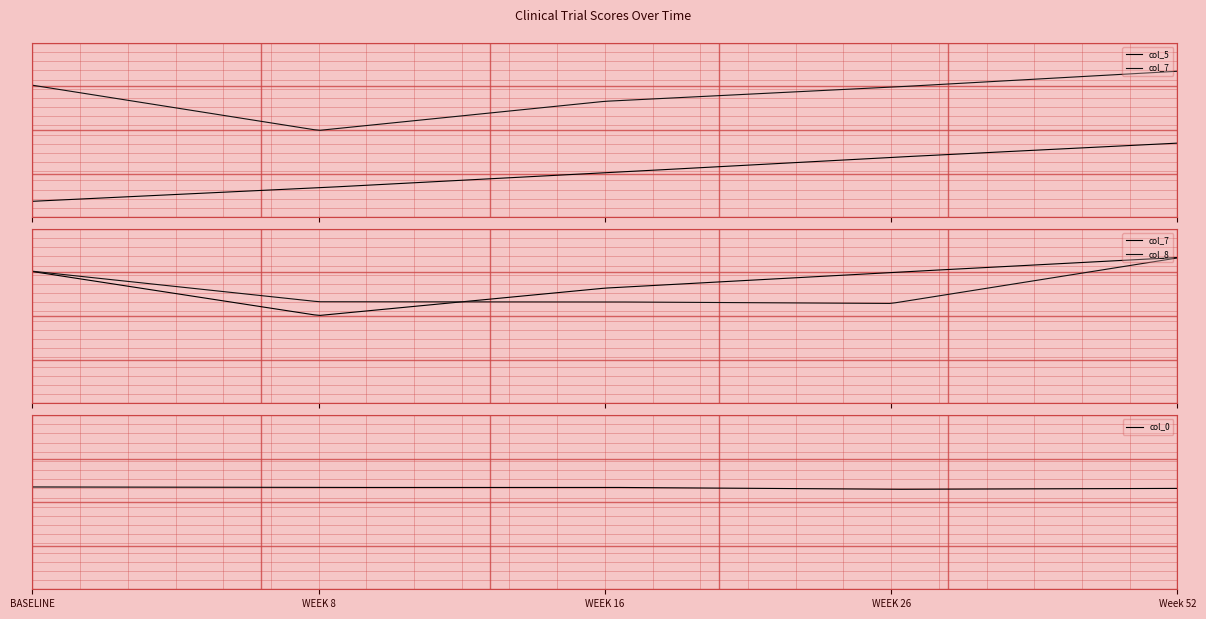

Is it true that col_8 equals 7 at WEEK 16?

True